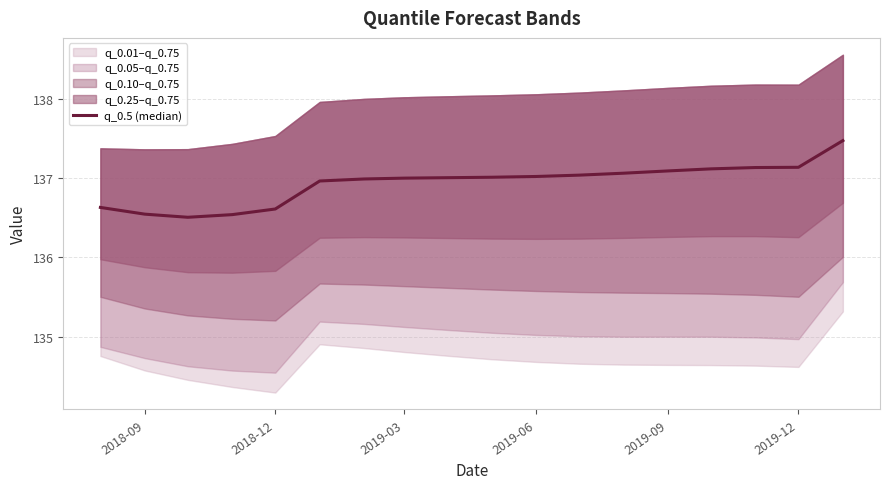

True or false: the data has more than 2 interior local peaks.

False